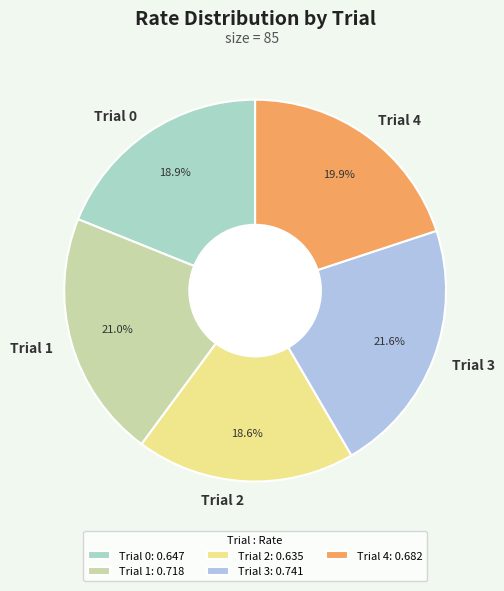

To the nearest percent, what is the average slice percentage?

20%